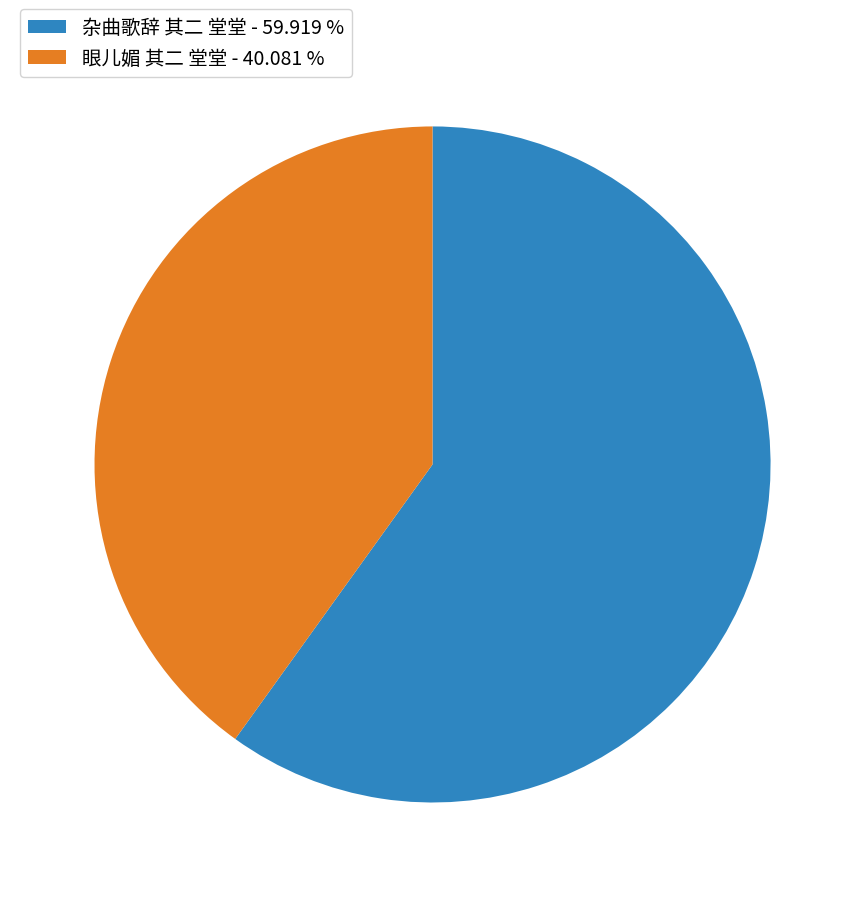

What is the ratio of the value at 眼儿媚 其二 堂堂 - 40.081 % to the value at 杂曲歌辞 其二 堂堂 - 59.919 %?

0.7